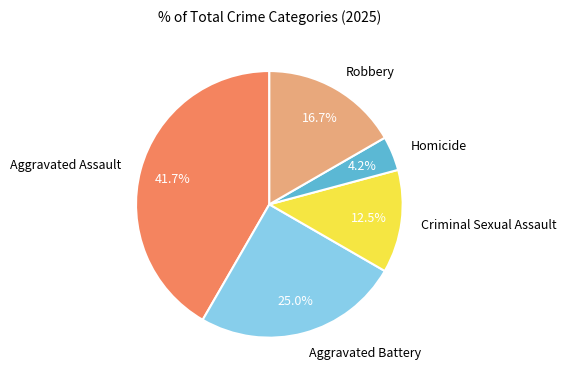

How much of the chart is everything except Aggravated Assault?

58.3%